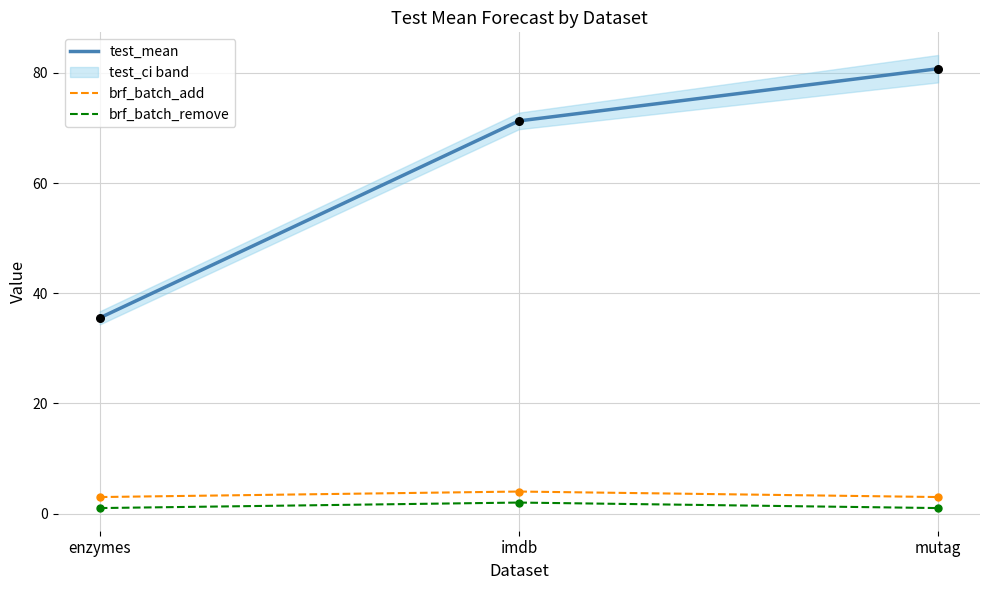

Which series reaches the minimum Y coordinate?

brf_batch_remove